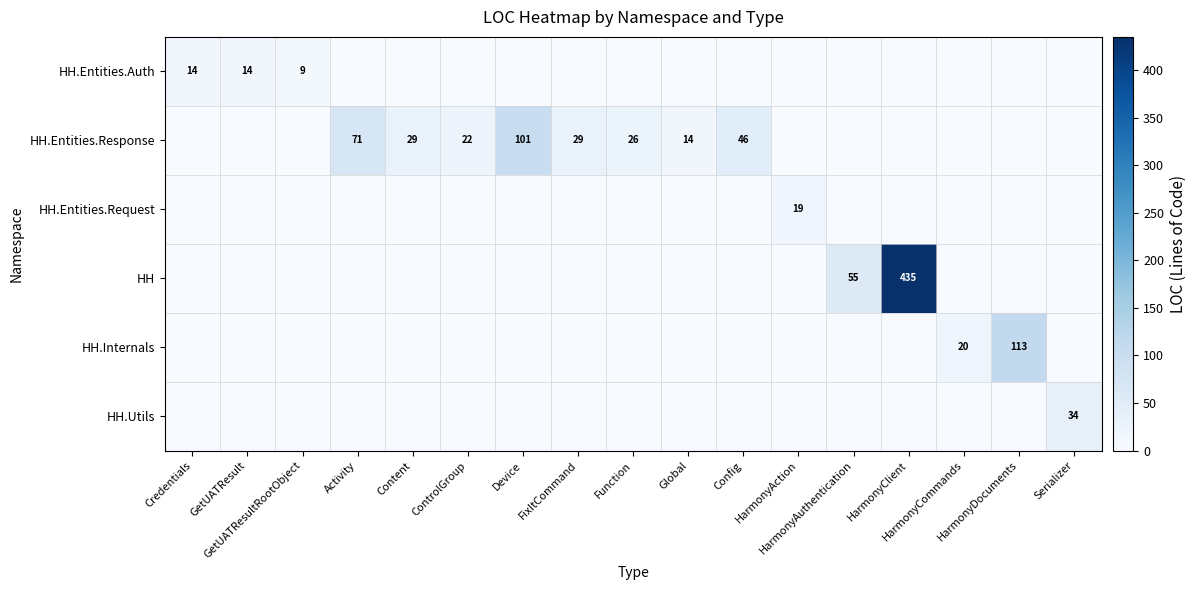

What is the difference between the highest and lowest values at Config?

46